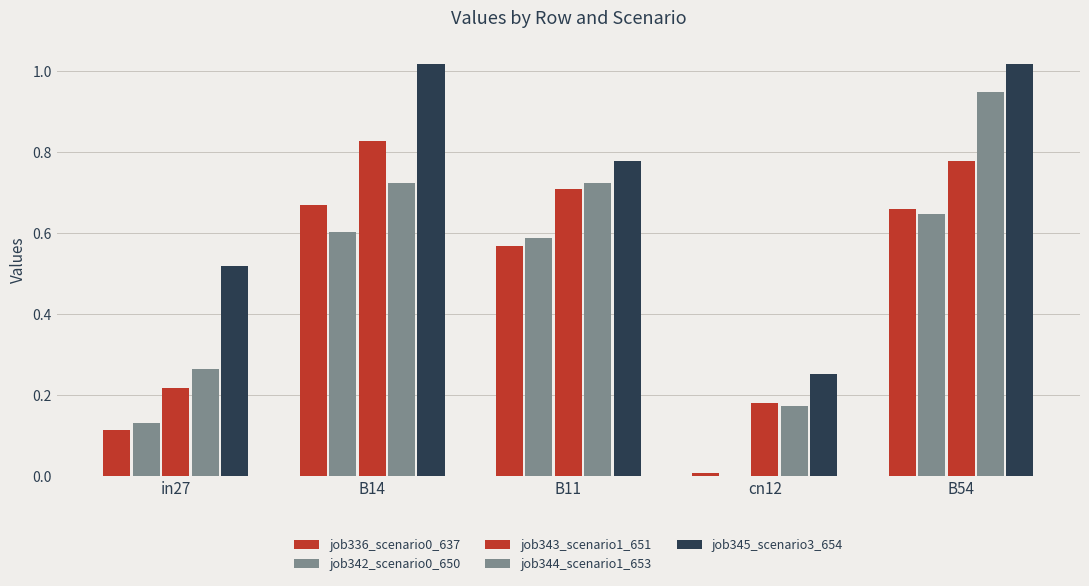

Are the bars grouped side by side (vs. stacked)?

Yes